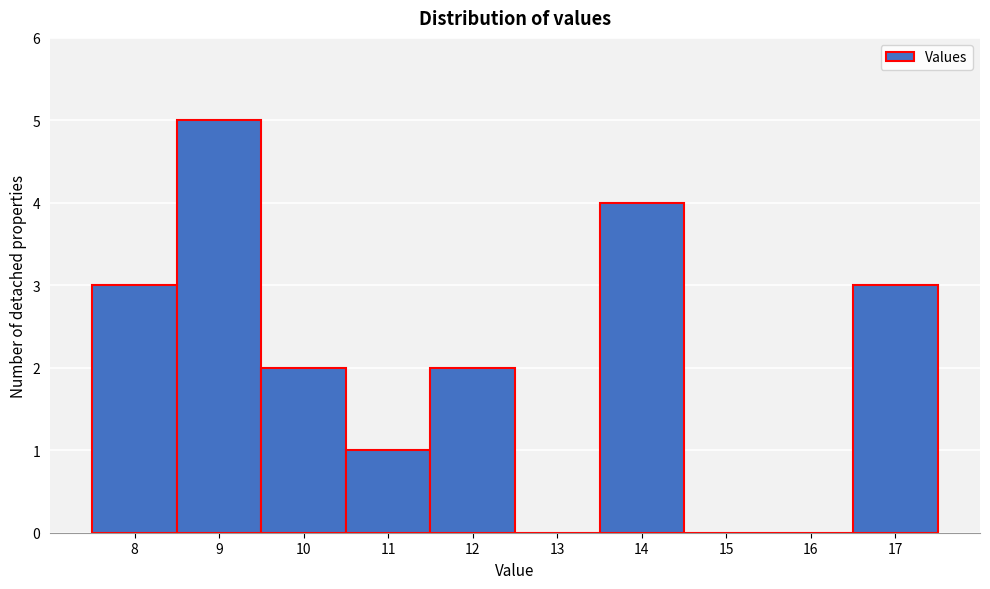

Over which range of the x-axis is the bar tallest?

8.5 to 9.5